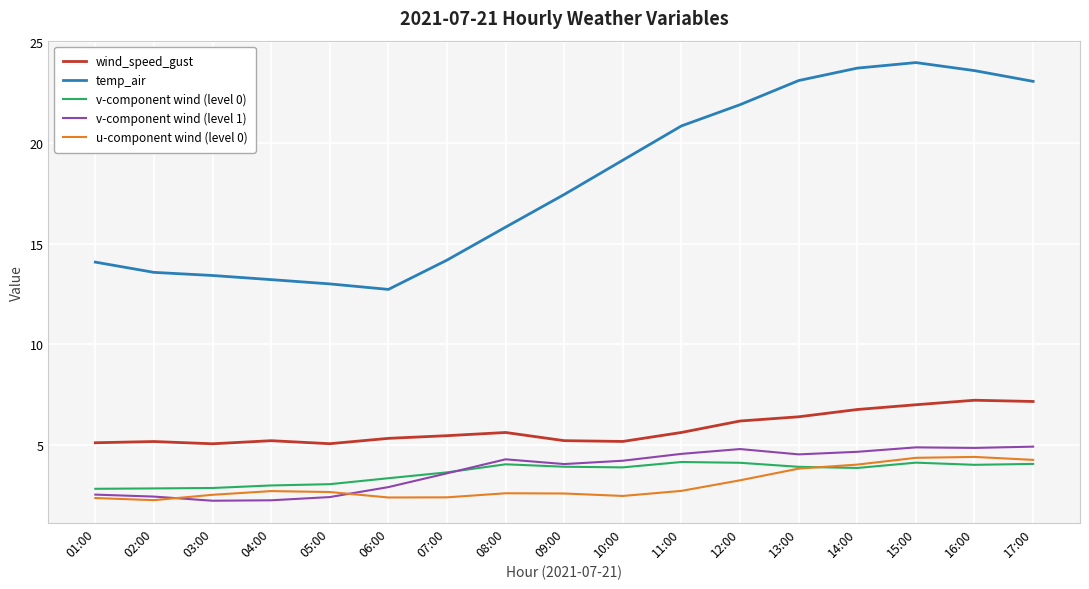

The value of u-component wind (level 0) at 16:00 is 3.0. True or false?

False